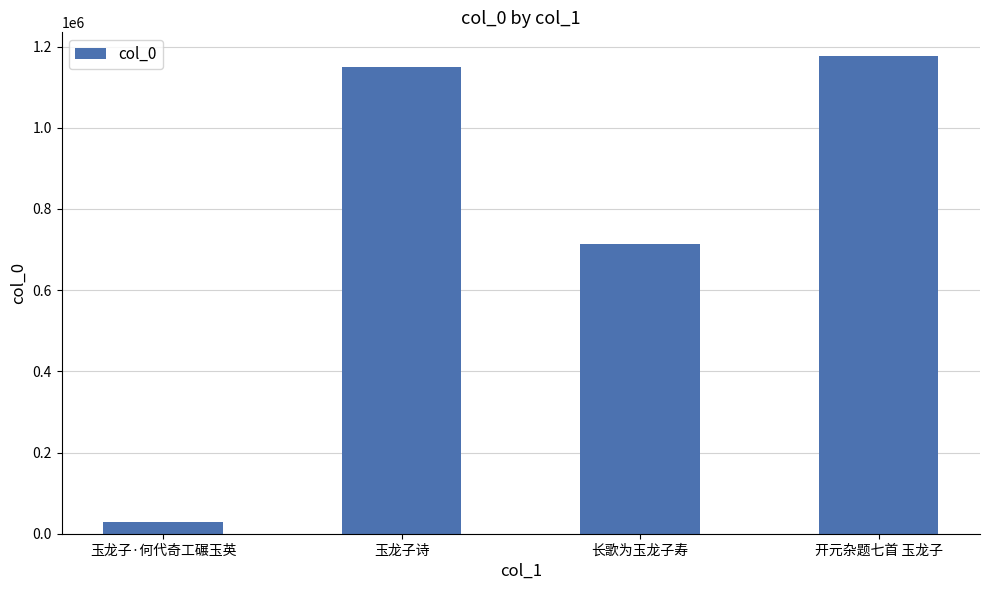

What is the greatest value displayed?

1176117